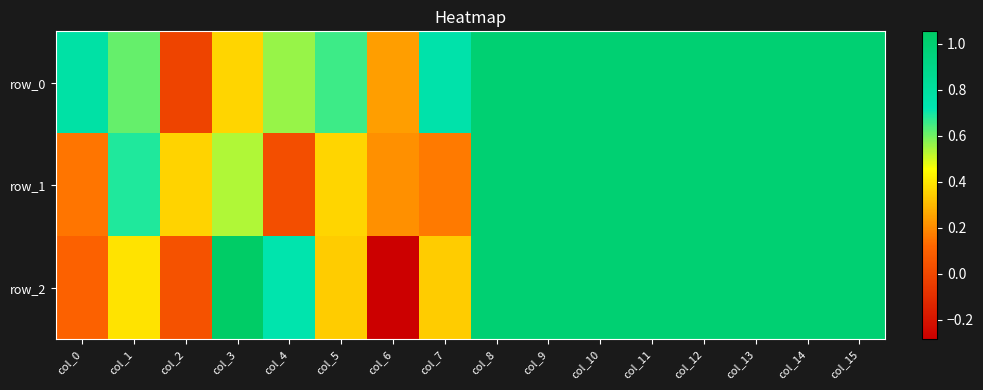

Which label corresponds to the smallest value in the chart?

col_6